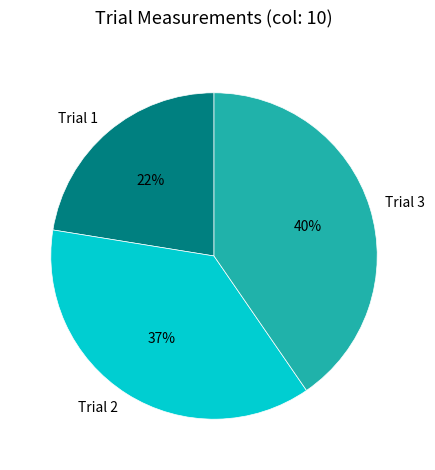

How many slices are in this pie chart?

3